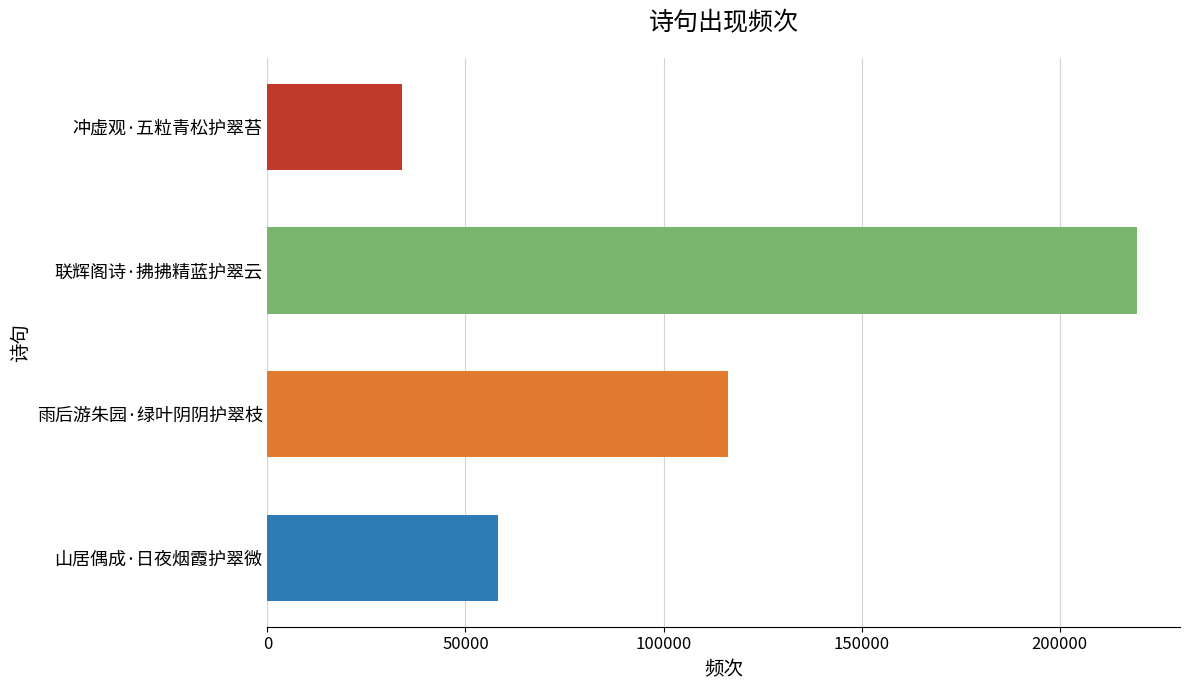

How many data points are less than 116164?

2